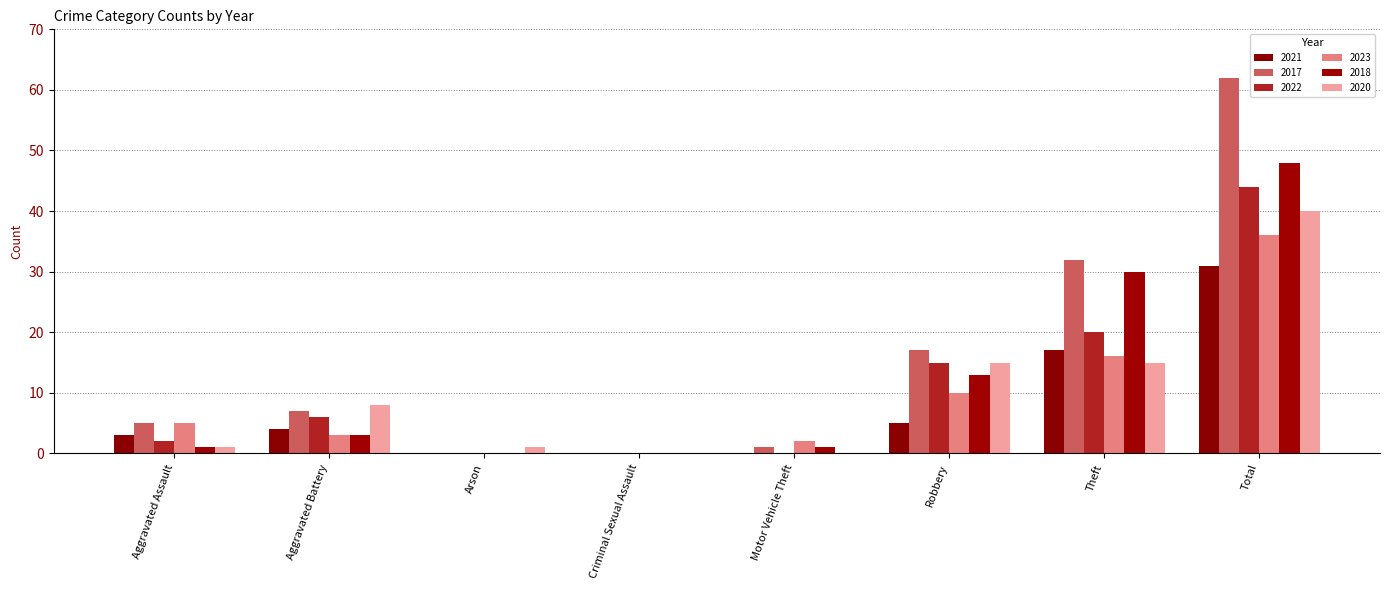

What are all the series names shown in the legend?

2021, 2017, 2022, 2023, 2018, 2020